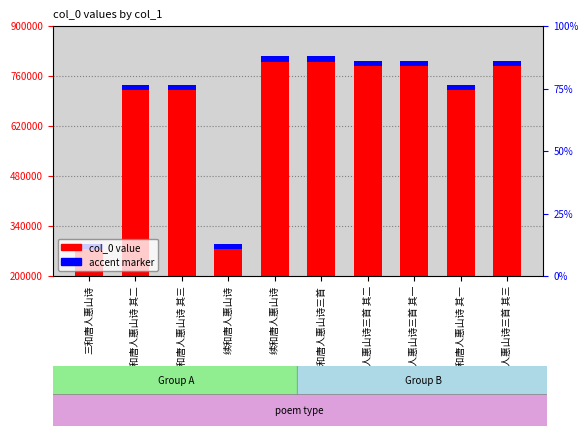

Reading left to right, extract all data points from this chart.

col_0 value: 290678	735494	735495	290722	815567	815561	803038	803037	735493	803039
accent marker: 15000	15000	15000	15000	15000	15000	15000	15000	15000	15000